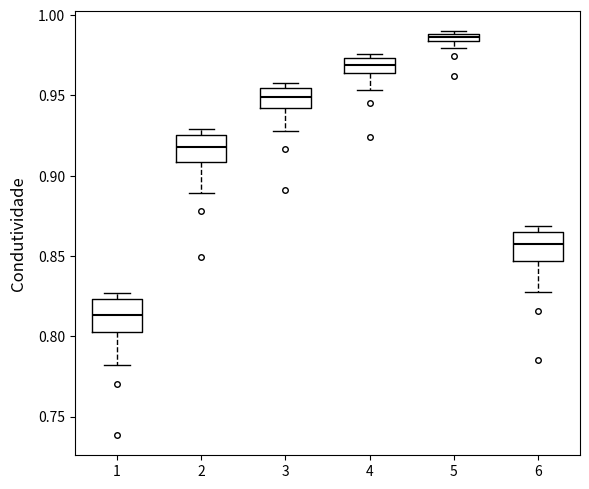

Where does the lower whisker of the box at x = 6 end on the y-axis? The values are not printed on the chart, so give them approximately, as read against the axis.

0.825